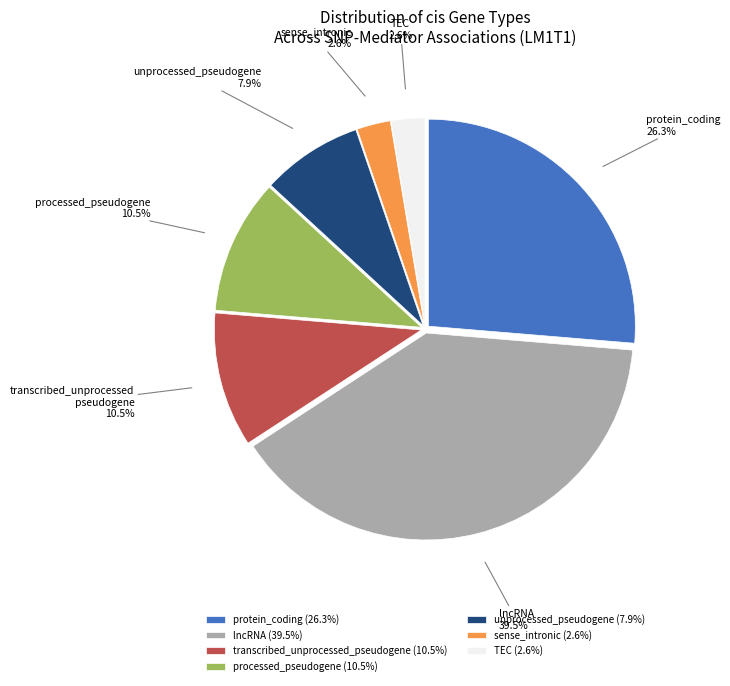

To the nearest percent, what is the average slice percentage?

14%